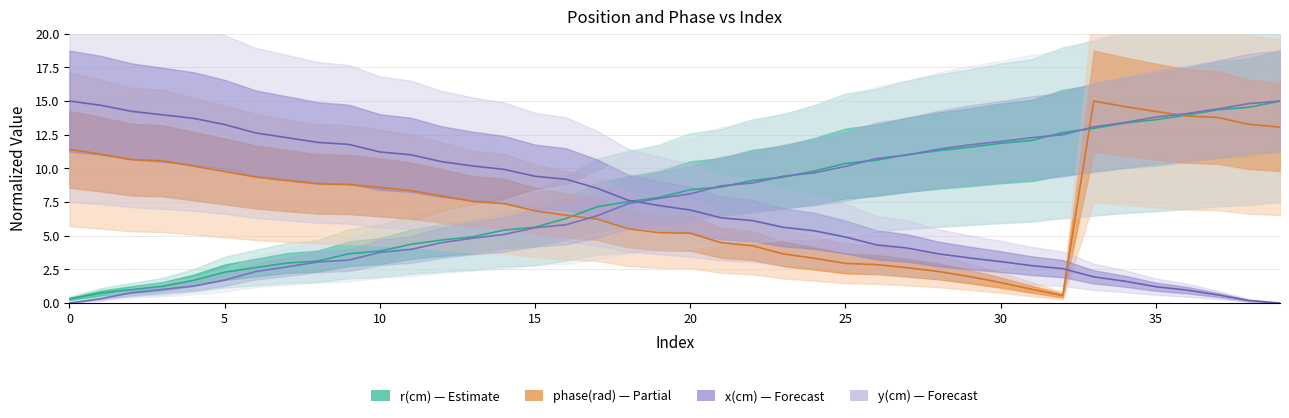

Where do r(cm) and x(cm) first cross each other?

18 and 19